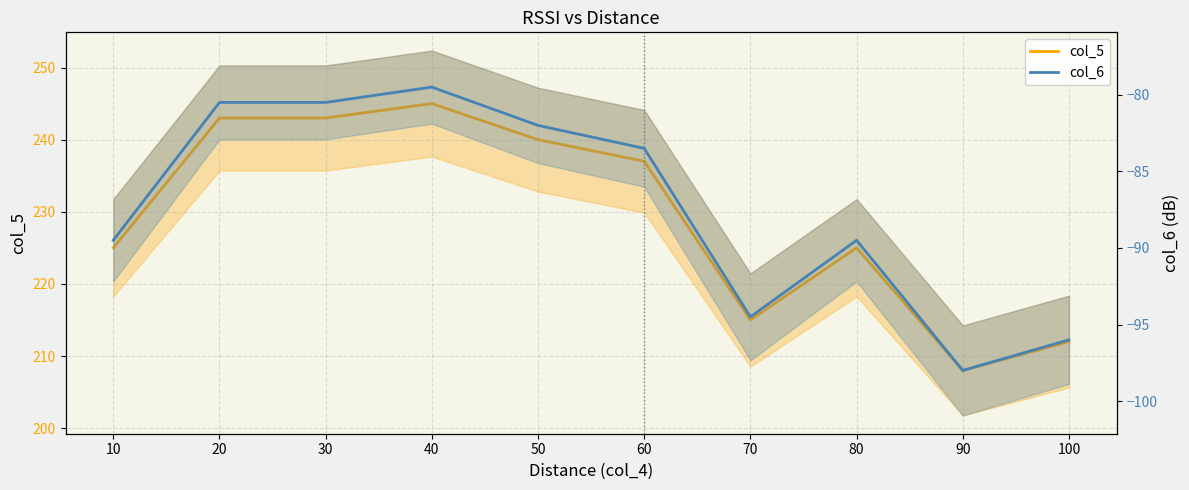

Is this an area chart (filled region under the line)?

No